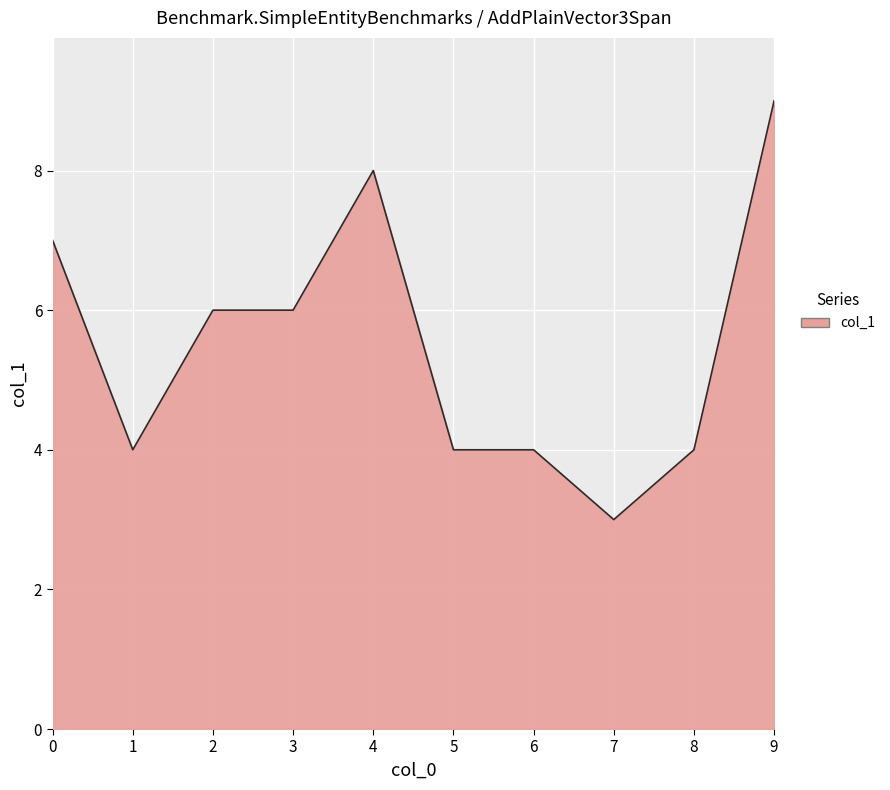

Is it true that the value at 9 is 9?

True